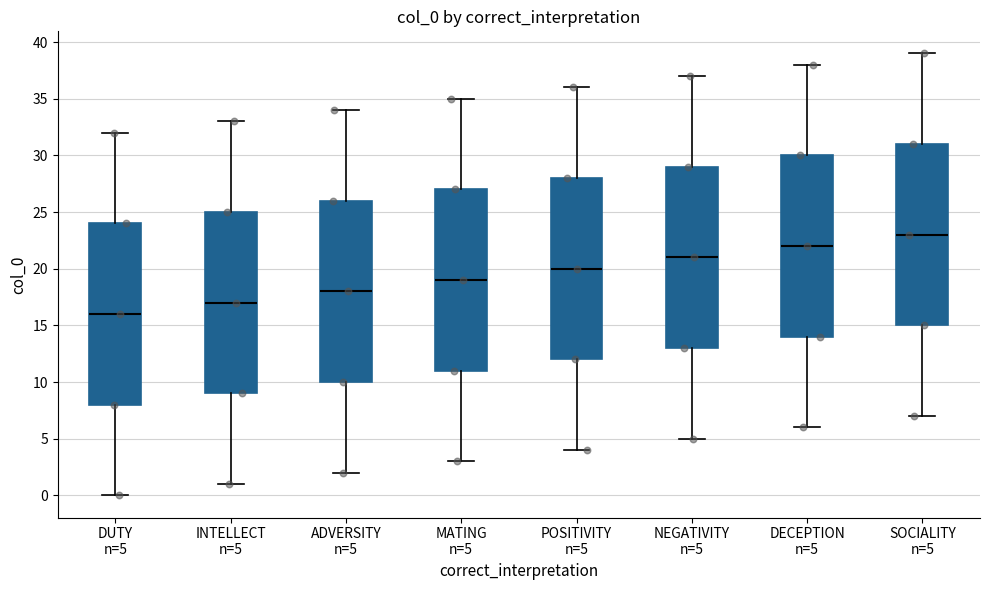

Reading left to right, read every box against the y-axis: the position of its median line, the range the box covers, and the ends of its whiskers. The values are not printed on the chart, so give them approximately, as read against the axis.

DUTY n=5: median 16, box 8 to 24, whiskers 0 to 32
INTELLECT n=5: median 17, box 9 to 25, whiskers 1 to 33
ADVERSITY n=5: median 18, box 10 to 26, whiskers 2 to 34
MATING n=5: median 19, box 11 to 27, whiskers 3 to 35
POSITIVITY n=5: median 20, box 12 to 28, whiskers 4 to 36
NEGATIVITY n=5: median 21, box 13 to 29, whiskers 5 to 37
DECEPTION n=5: median 22, box 14 to 30, whiskers 6 to 38
SOCIALITY n=5: median 23, box 15 to 31, whiskers 7 to 39